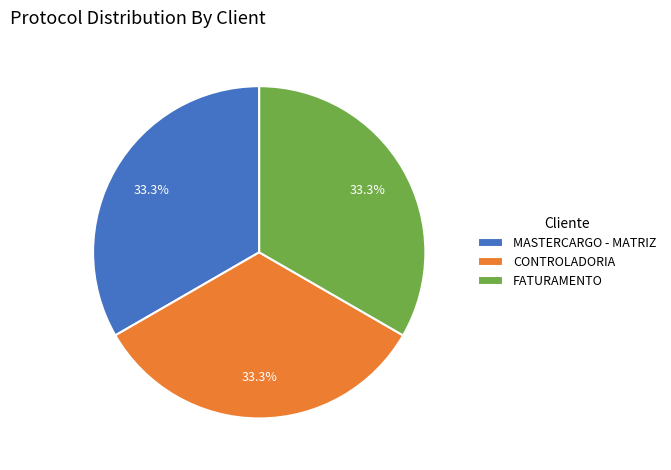

How many segments does this pie chart have?

3